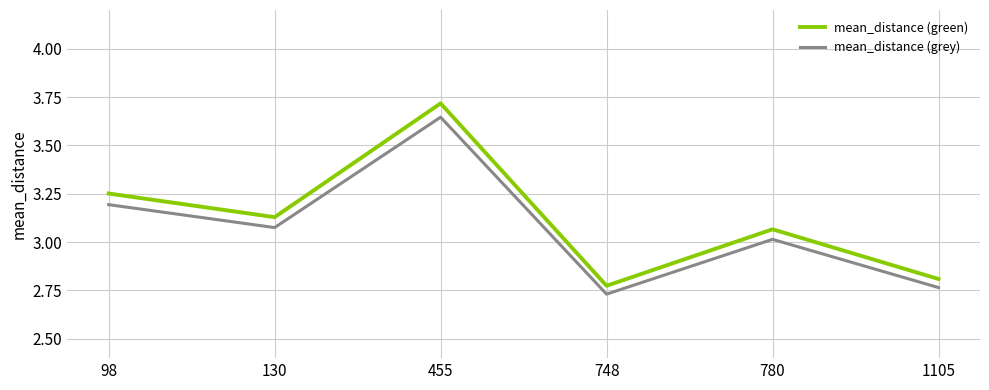

What is the total value across all series at 130?

6.2